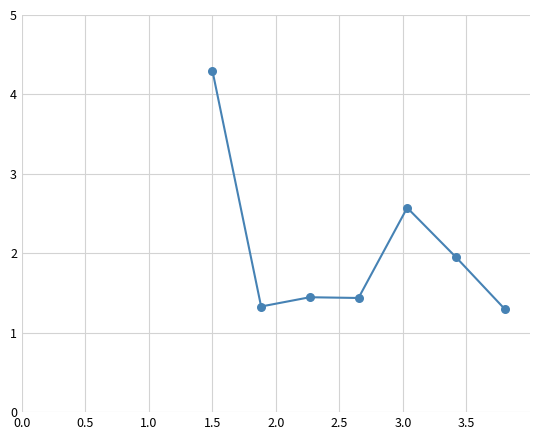

What is the average X value?

2.6